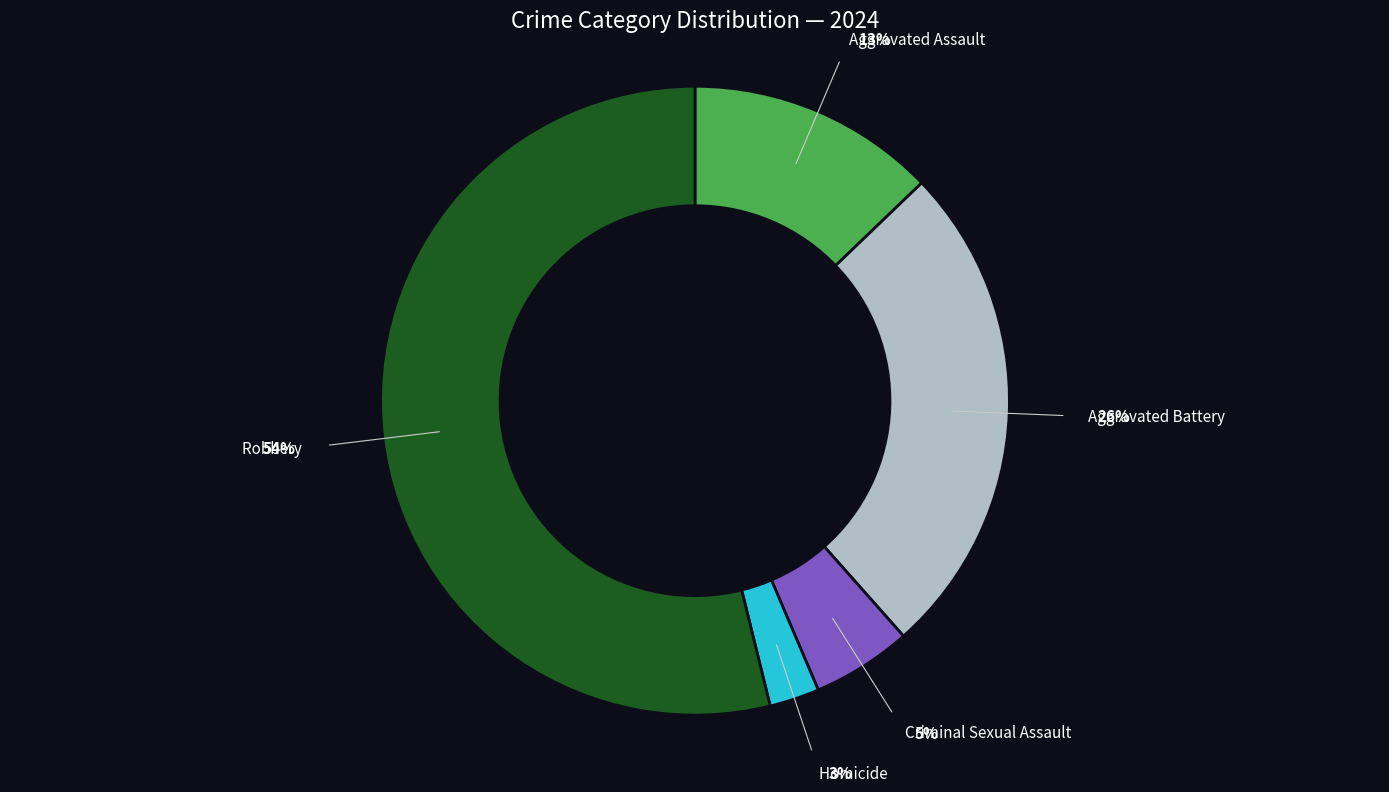

How many segments does this pie chart have?

5